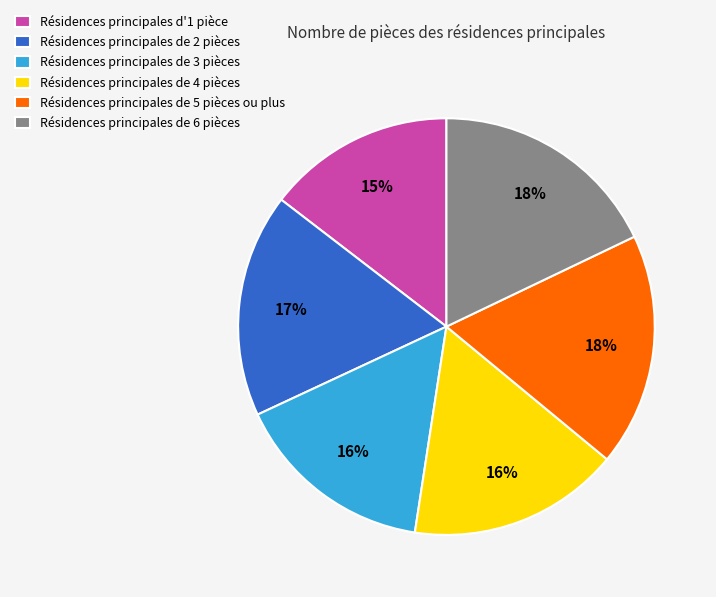

How many segments does this pie chart have?

6